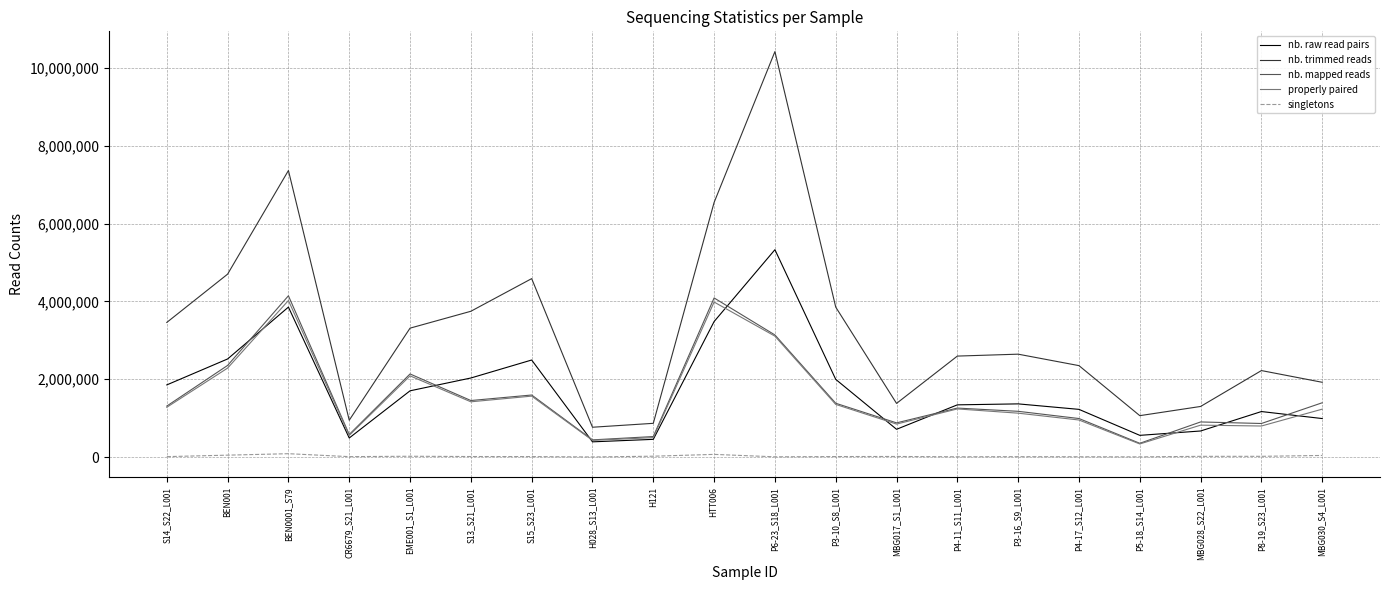

Between which two adjacent categories do nb. raw read pairs and properly paired first intersect?

BEN001 and BEN0001_S79